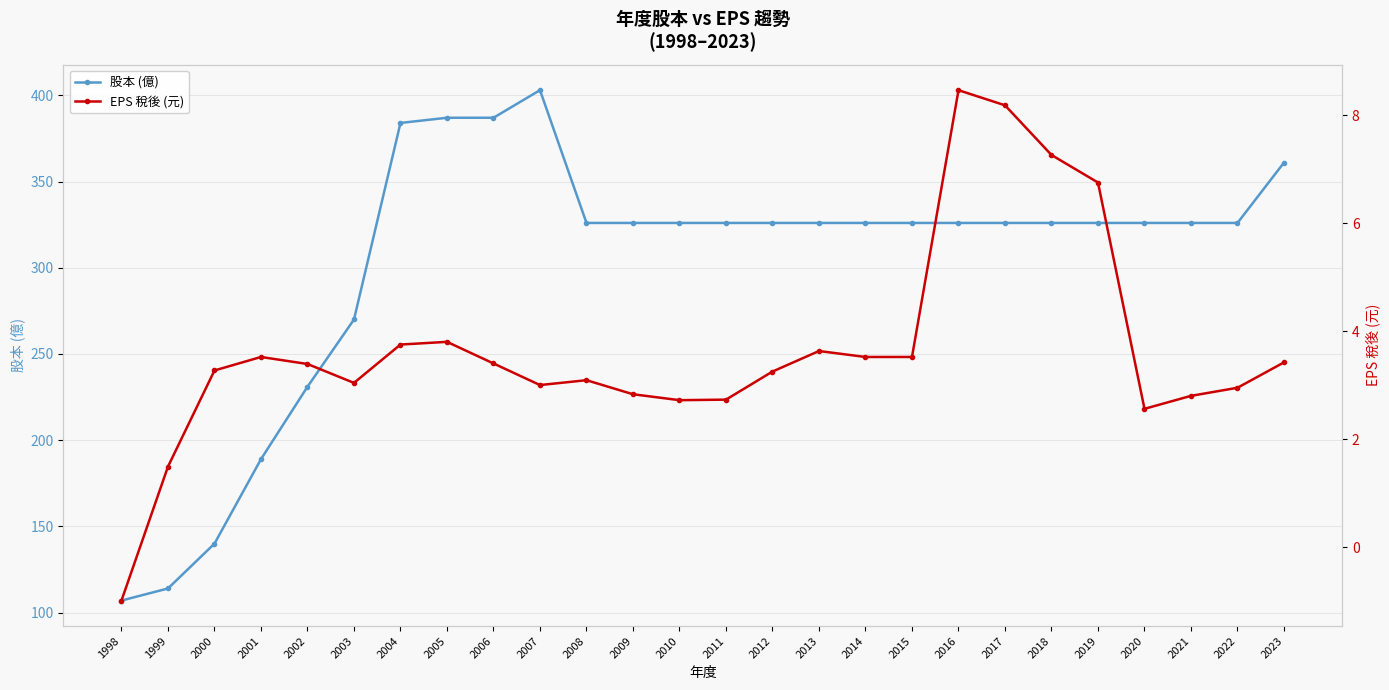

At which label does 股本 (億) first exceed 326?

2004